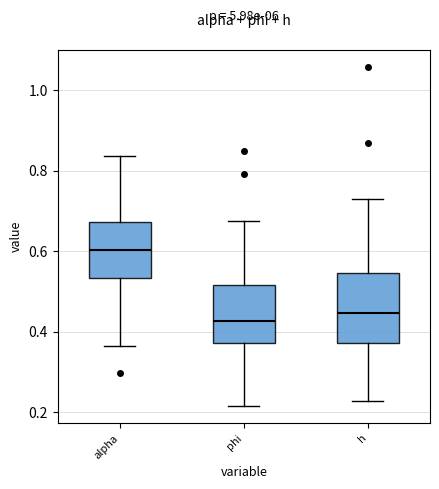

Reading left to right, transcribe this box plot: for each box, give where its median line is, the range the box spans, and where its two whiskers end, as read against the y-axis. The values are not printed on the chart, so give them approximately, as read against the axis.

alpha: median 0.60, box 0.54 to 0.68, whiskers 0.36 to 0.84
phi: median 0.42, box 0.38 to 0.52, whiskers 0.22 to 0.68
h: median 0.44, box 0.38 to 0.54, whiskers 0.22 to 0.72